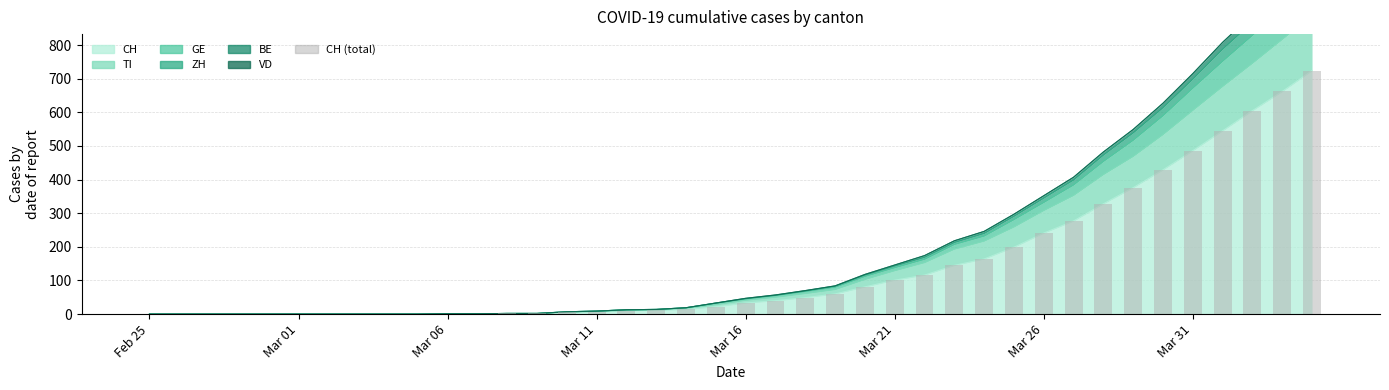

Which has a higher value, 19 or 29?

29